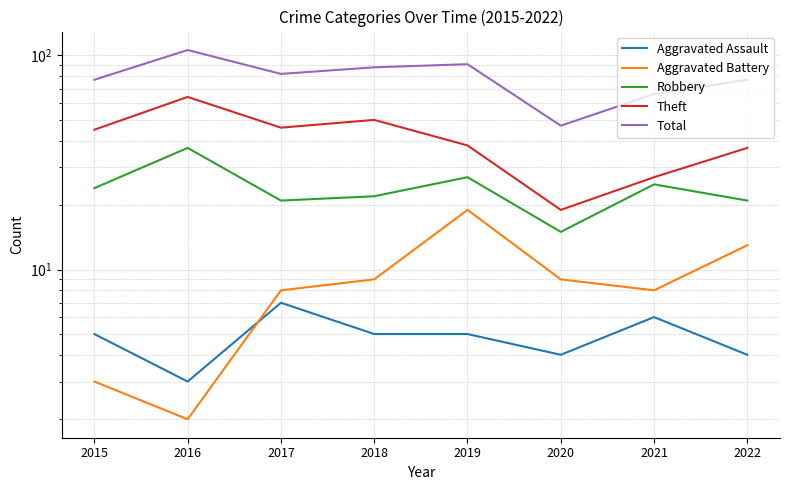

True or false: Aggravated Battery and Robbery cross at least once.

False